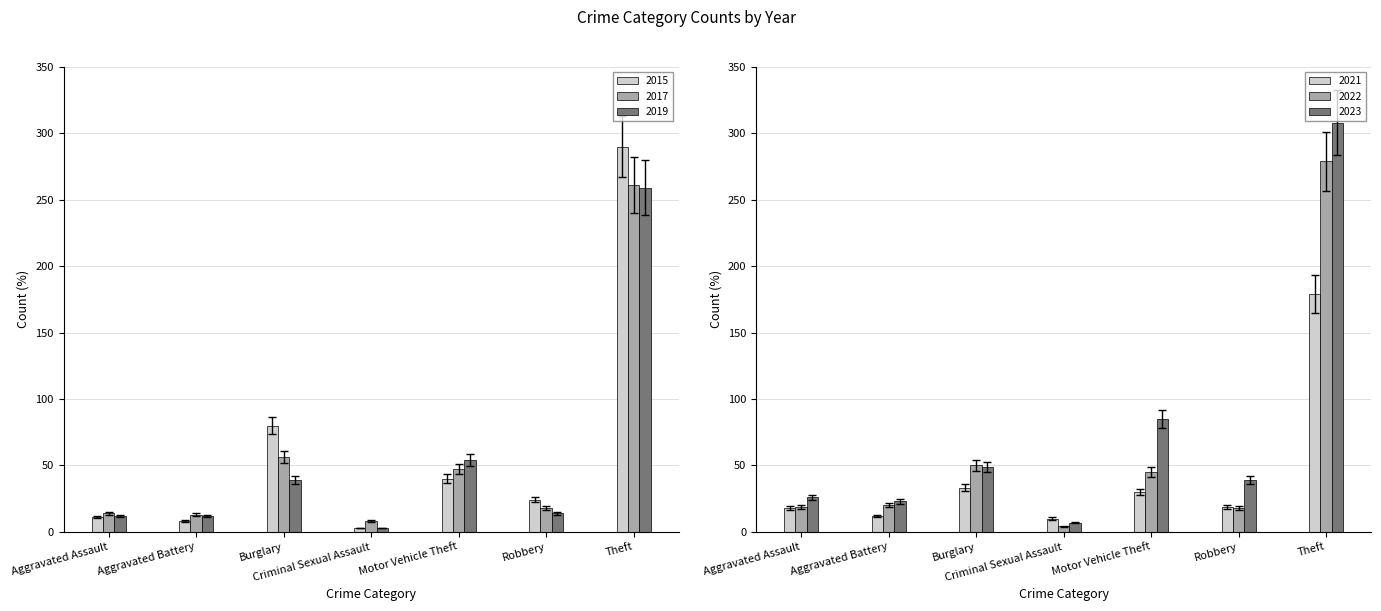

Is the value of 2023 at Aggravated Assault greater than the value of 2019 at Robbery?

Yes